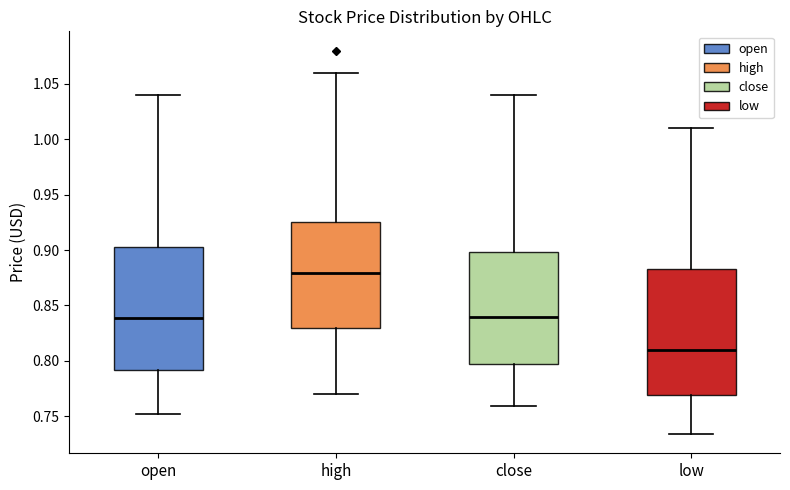

Which box has the lowest median line?

low